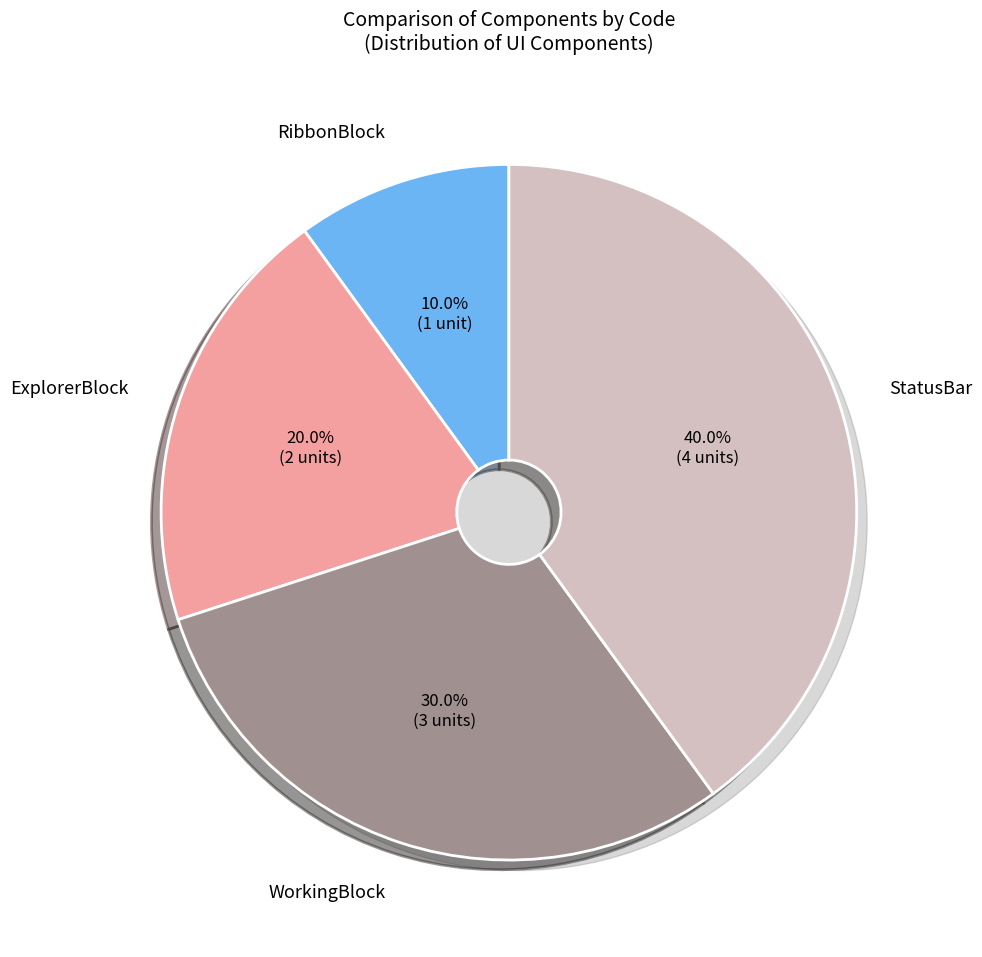

To the nearest percent, what is the difference between the largest and smallest slice percentages?

30%